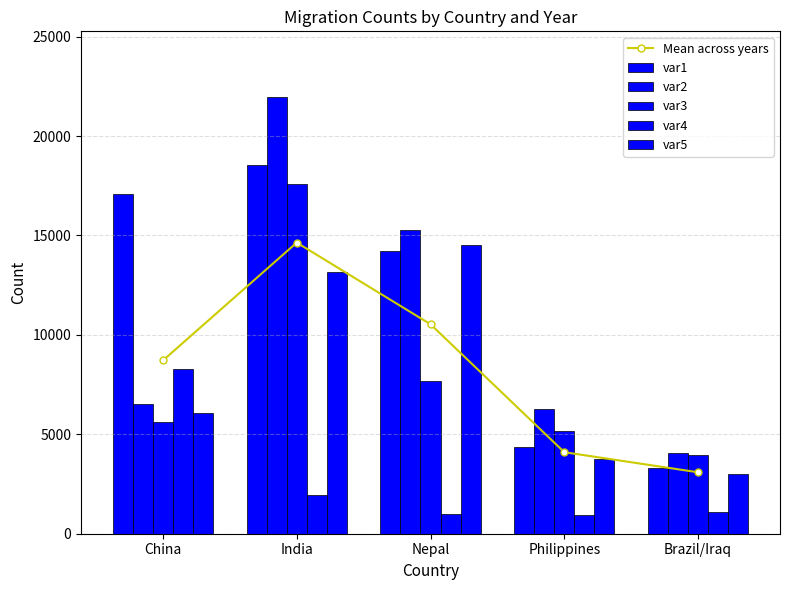

How many values in the var1 series exceed 14220?

2